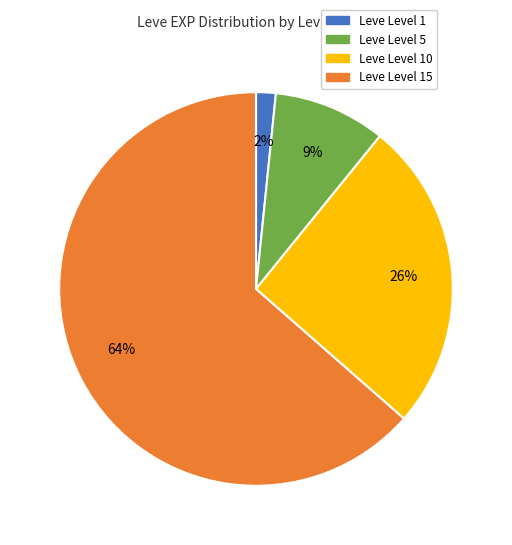

Does any single category account for the majority?

Yes